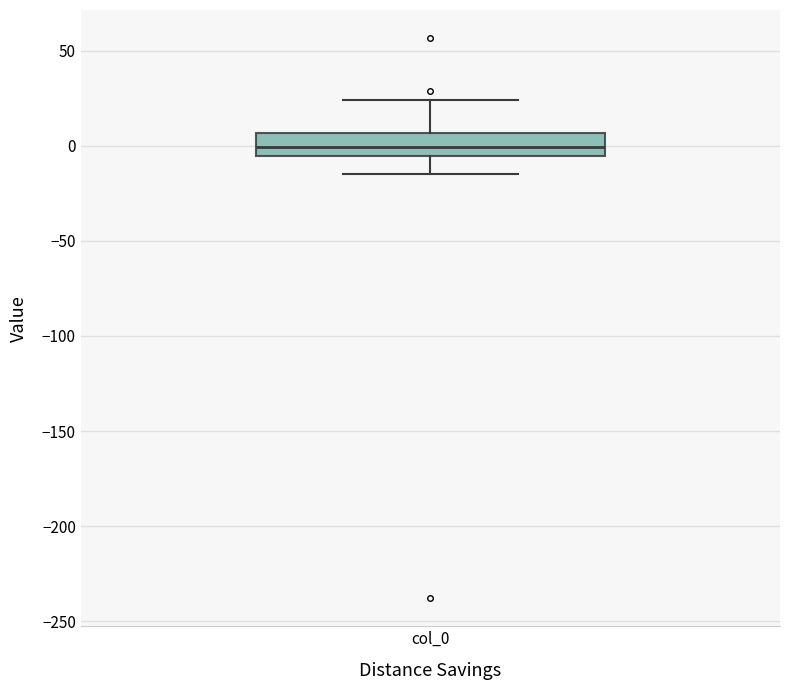

Where is the upper edge of the box for col_0 on the y-axis? The values are not printed on the chart, so give them approximately, as read against the axis.

5